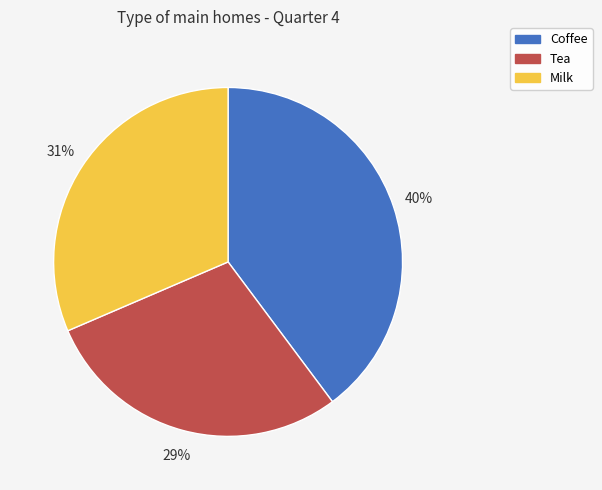

Rank the categories by value from lowest to highest.

Tea, Milk, Coffee